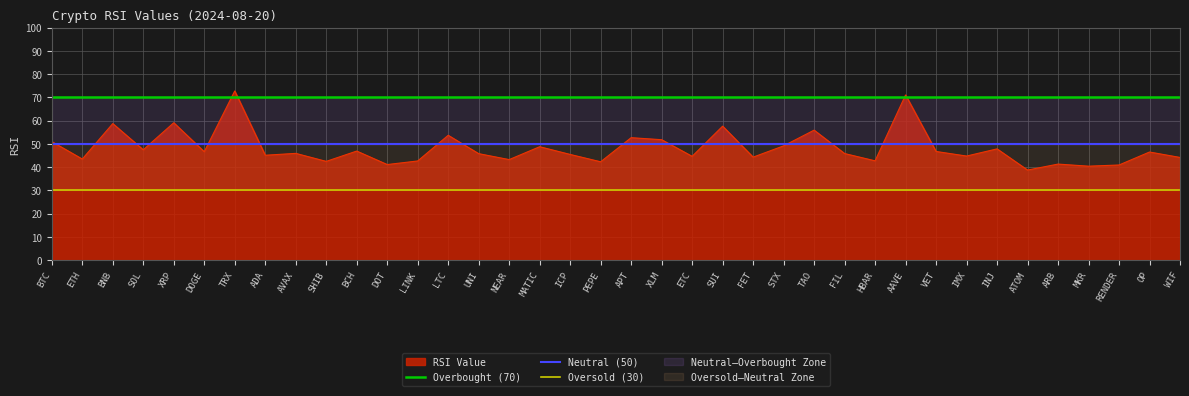

What is the difference between the highest and lowest values at LINK?

40